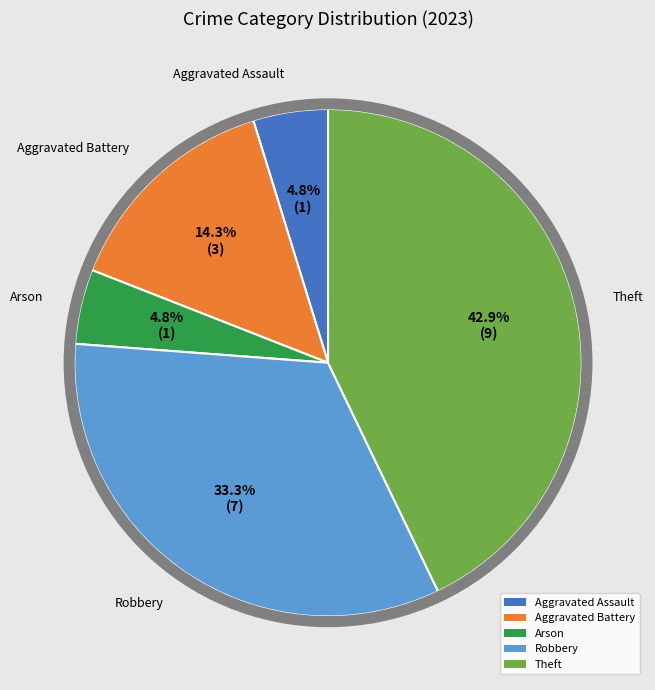

Which category has the biggest portion of the pie?

Theft